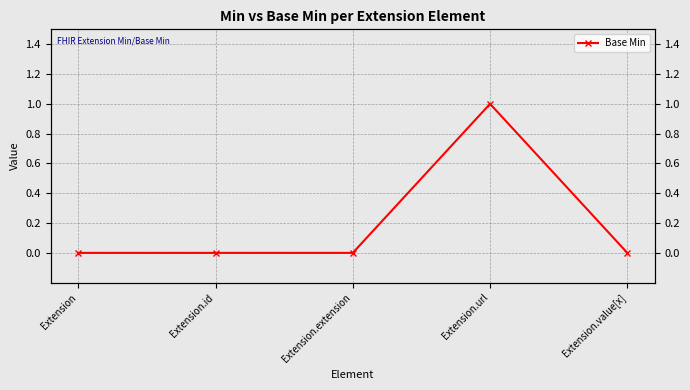

Rank the categories by value from highest to lowest.

Extension.url, Extension, Extension.id, Extension.extension, Extension.value[x]